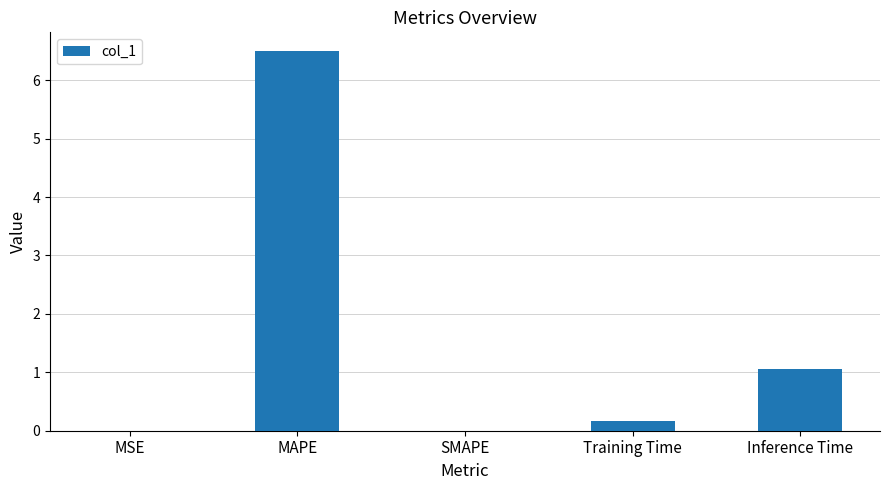

What is the greatest value displayed?

6.5